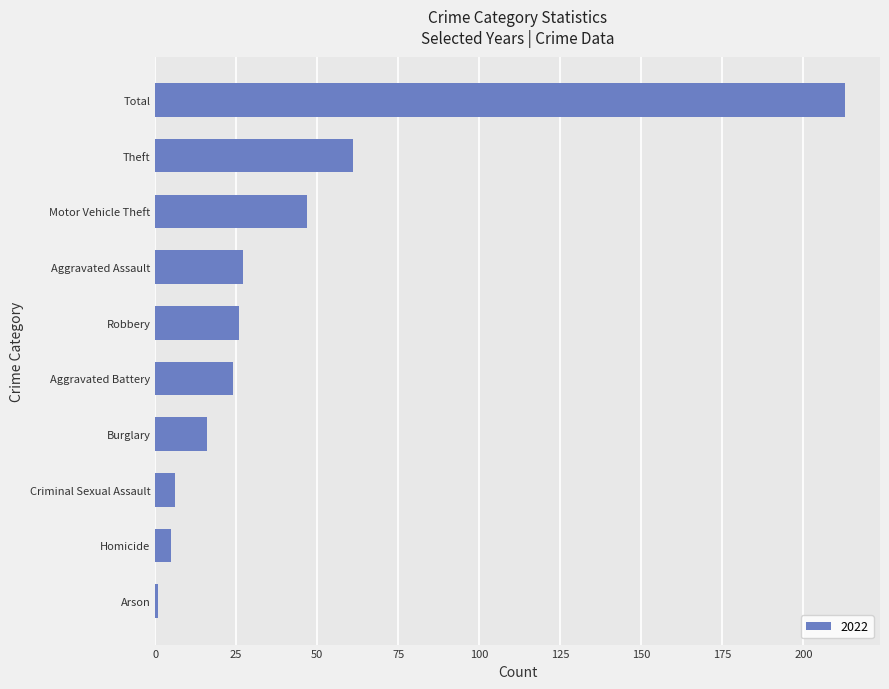

Are the bars horizontal?

Yes